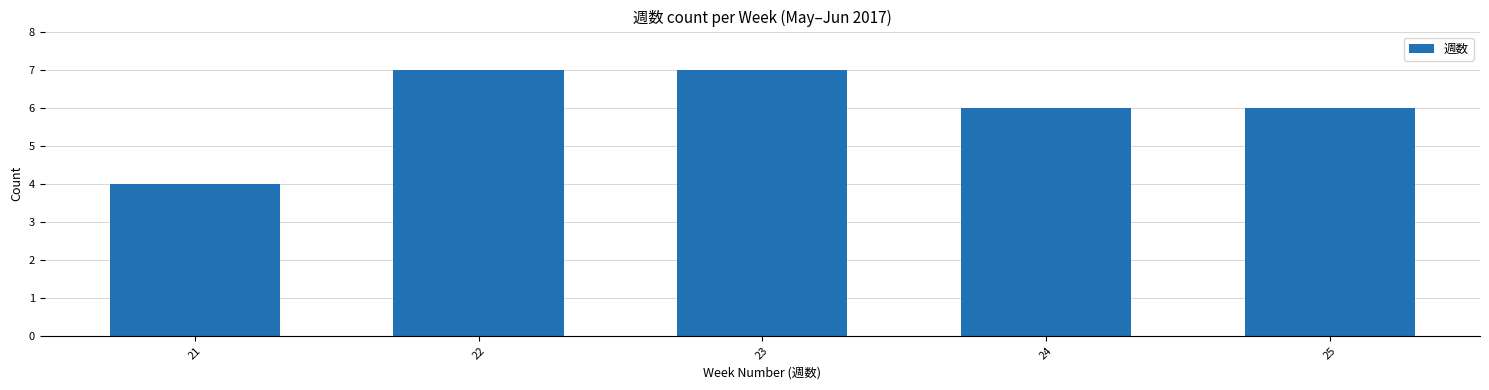

True or false: the data shows 2 at 23.

False